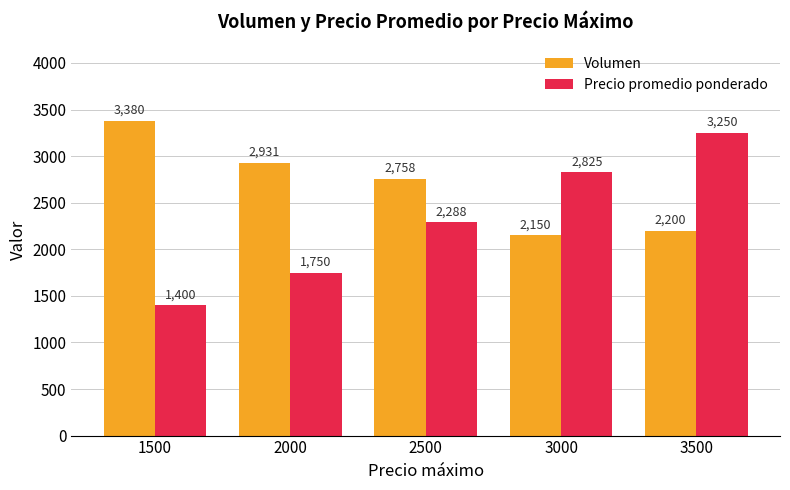

What is the difference between the Precio promedio ponderado values at 1500 and 3500?

1850